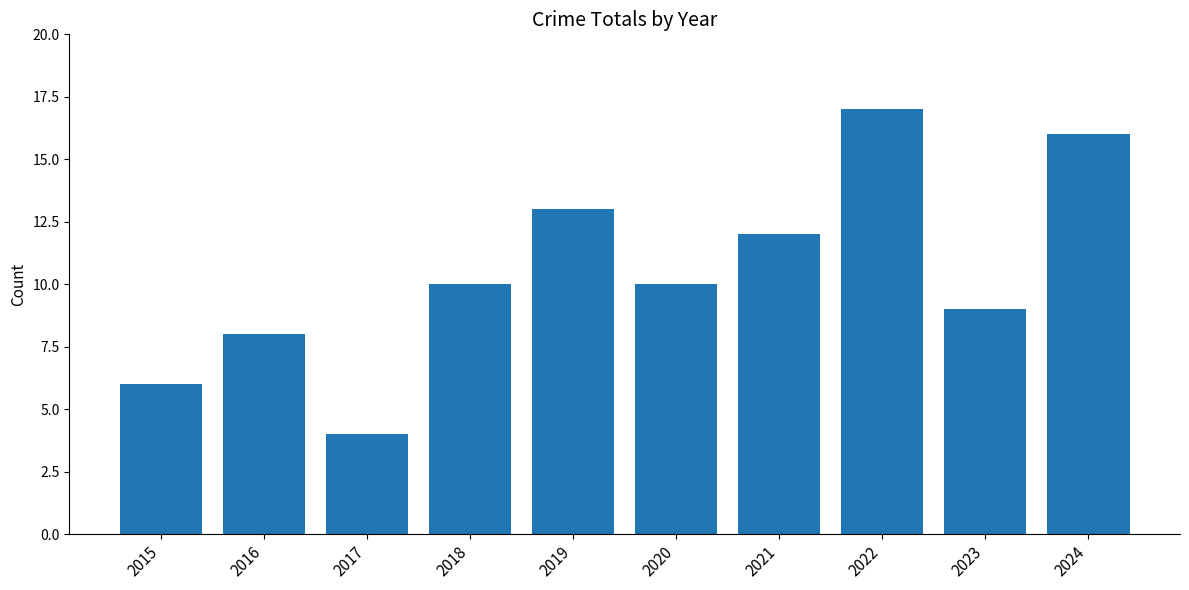

At which category does the chart reach its peak across all series?

2022